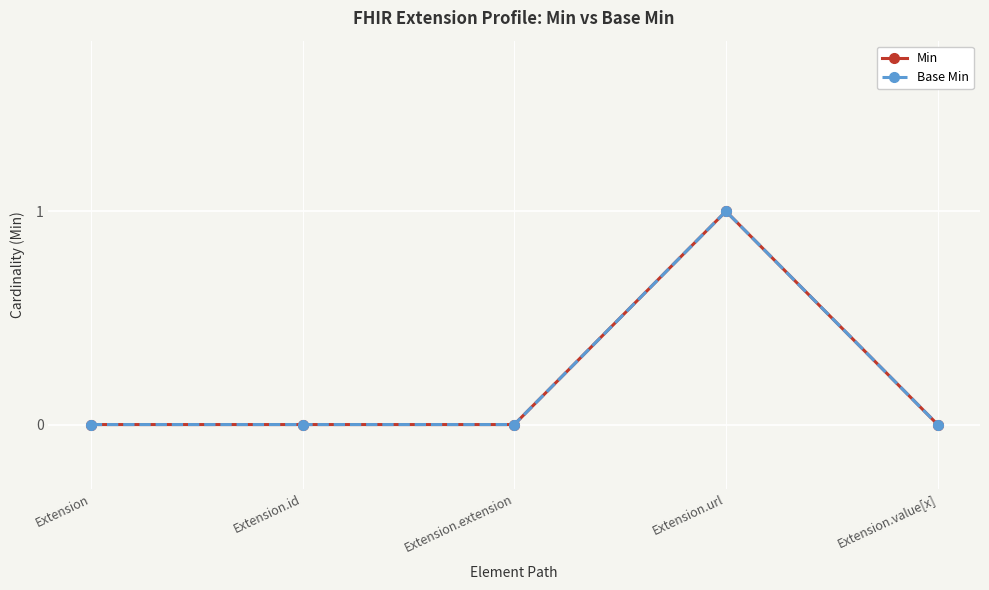

Rank the series at Extension.value[x] from lowest to highest value.

Min, Base Min